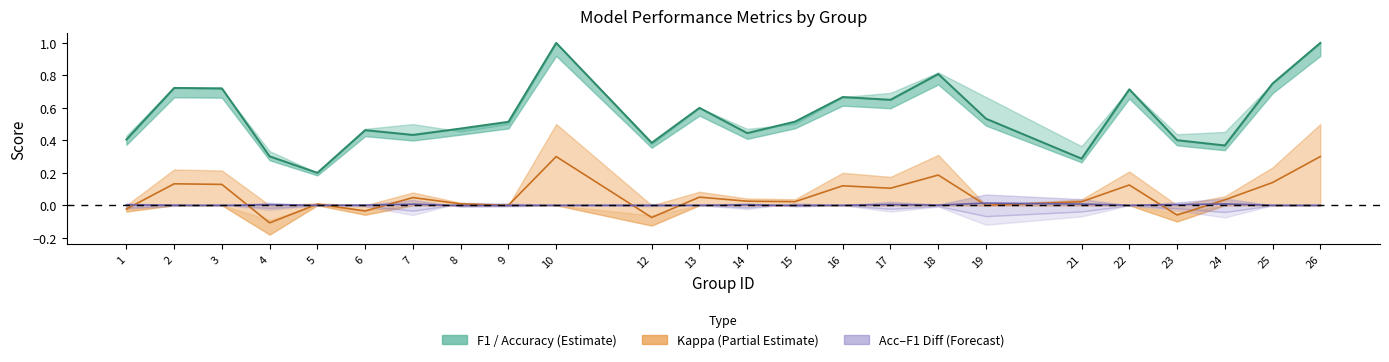

True or false: f1 line has a value of 0.3 at 21.

True